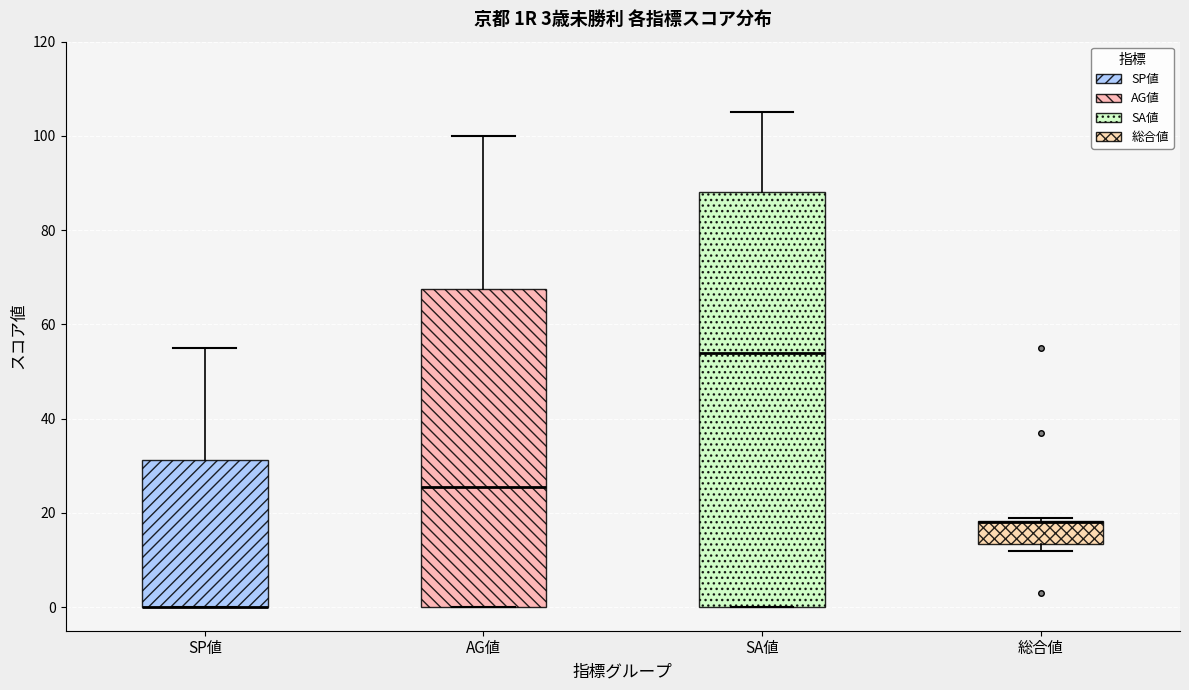

Which box is the tallest, from its lower edge to its upper edge?

SA値